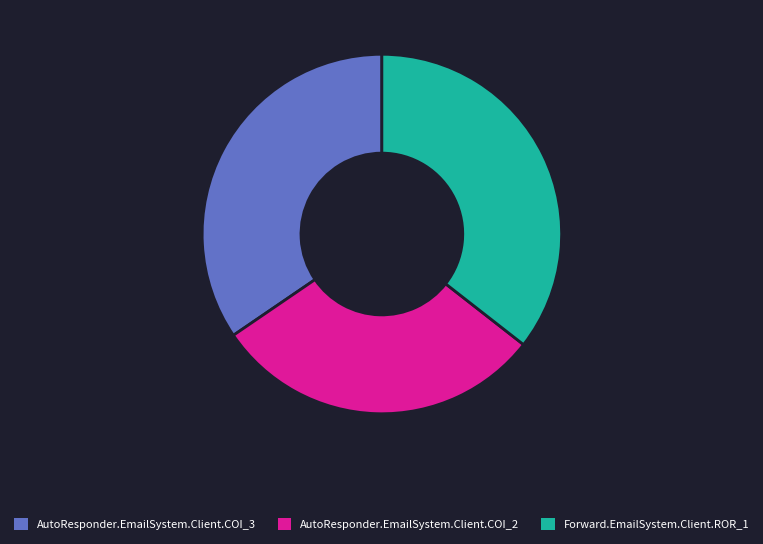

Which slice is the smallest?

AutoResponder.EmailSystem.Client.COI_2